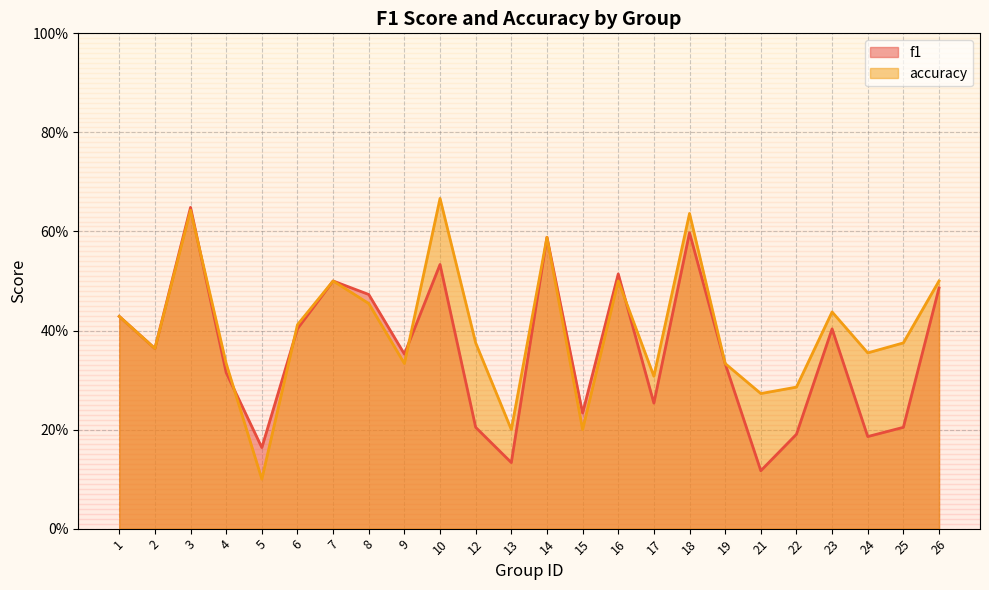

Which series ends up on top after the final intersection of f1 and accuracy?

accuracy